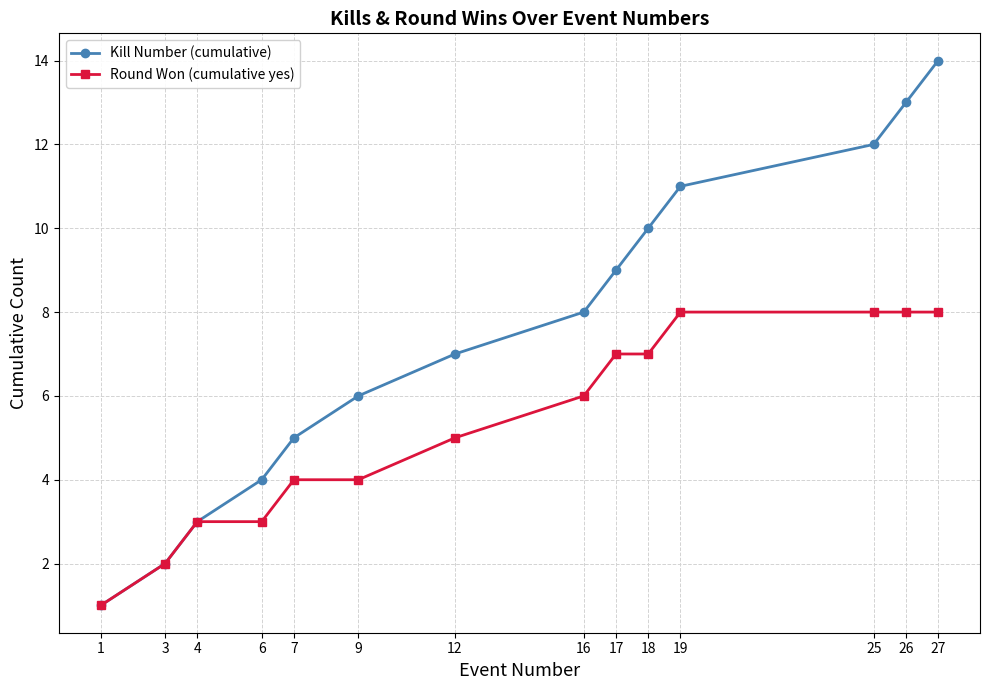

How many data points does each series have?

14